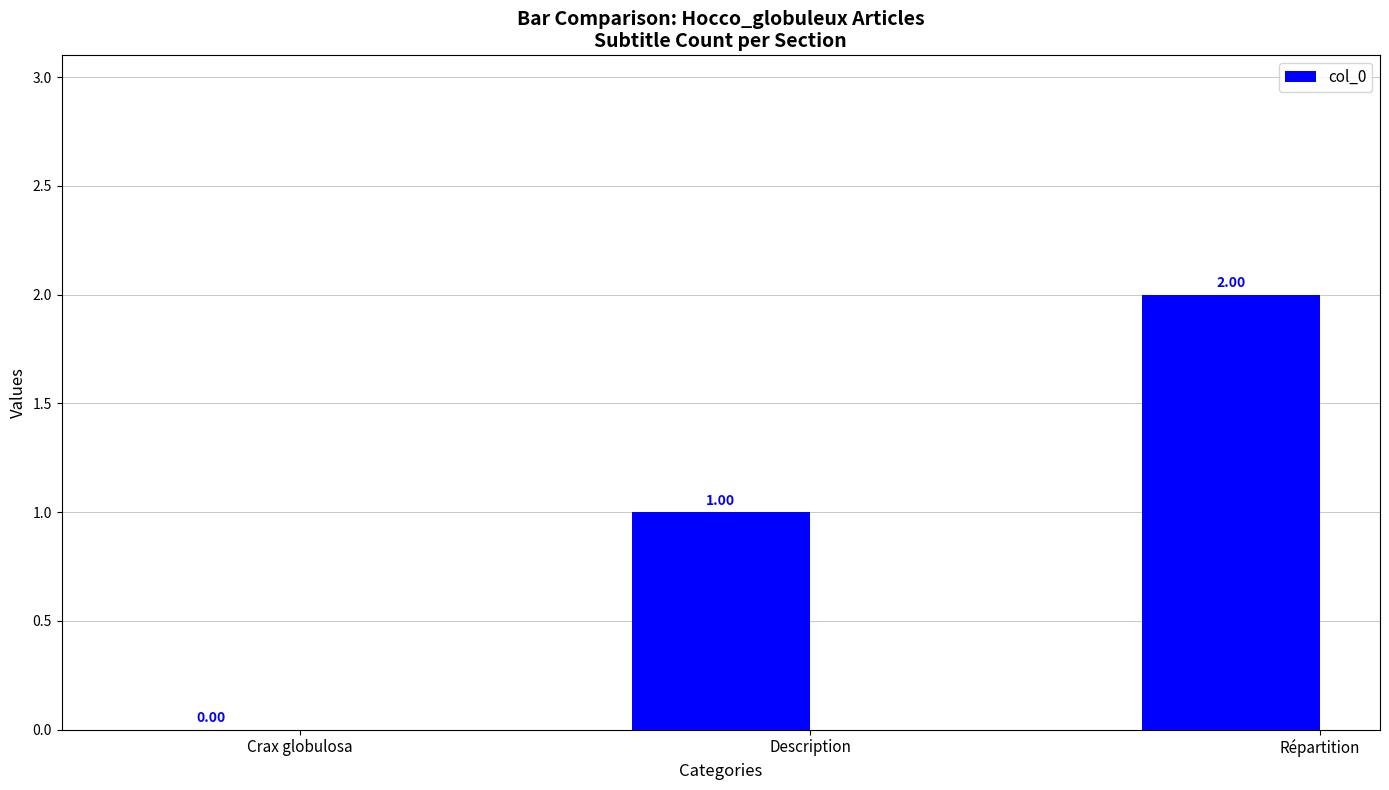

How many values are above zero?

2